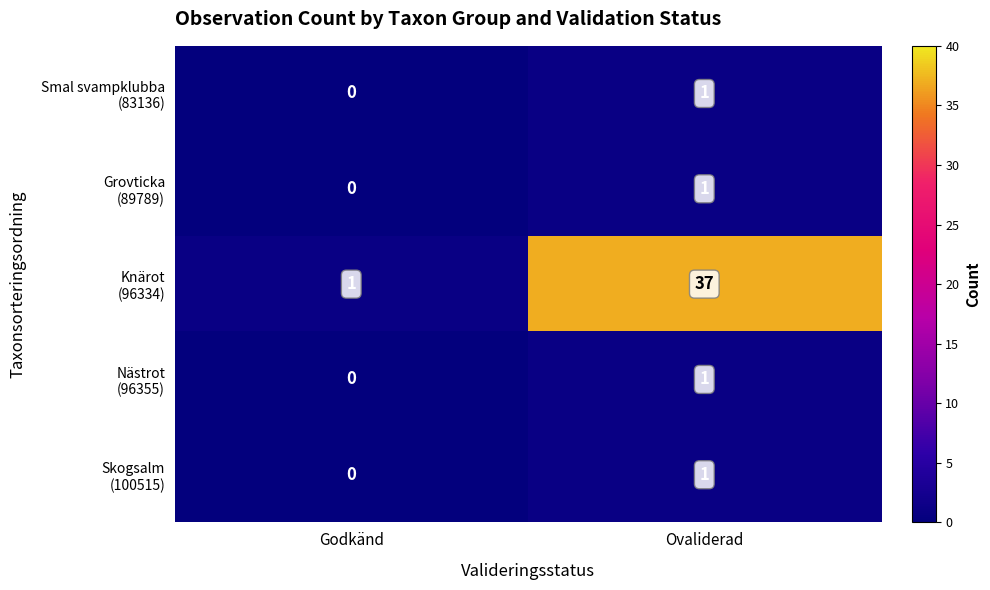

What is the difference between the highest and lowest values at Ovaliderad?

36